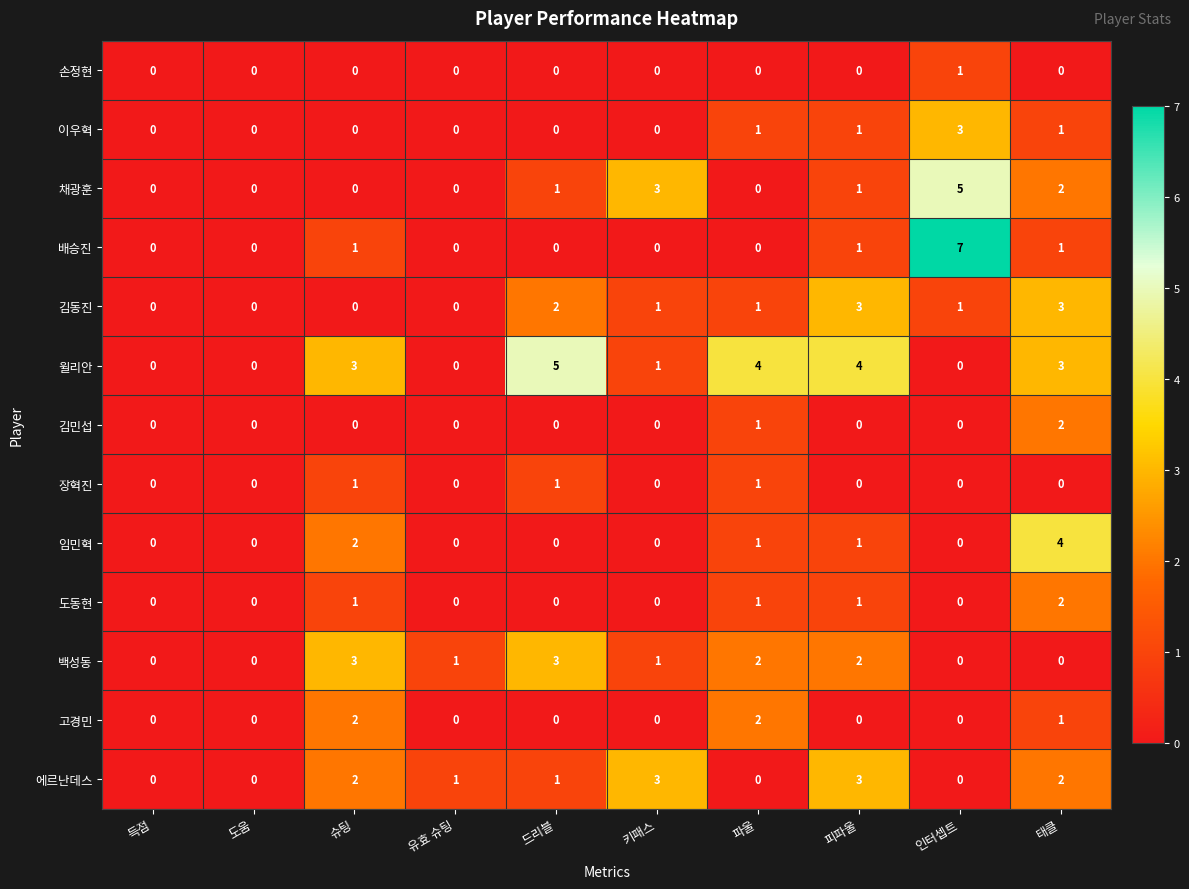

Which series has the largest range (max minus min)?

배승진